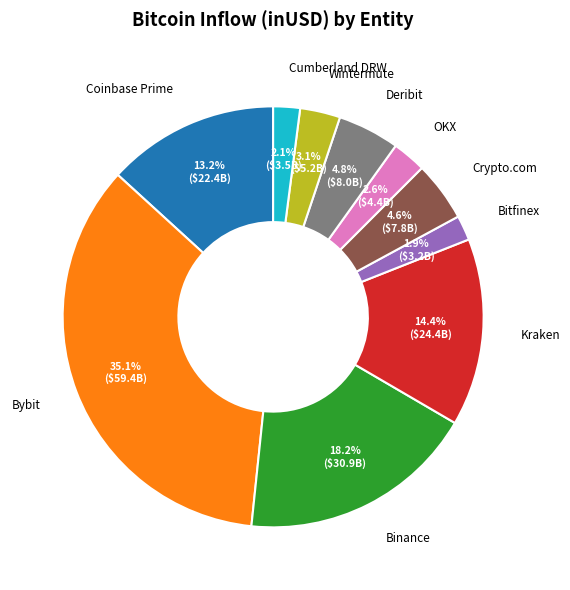

The Binance slice represents 6% of the pie. True or false?

False